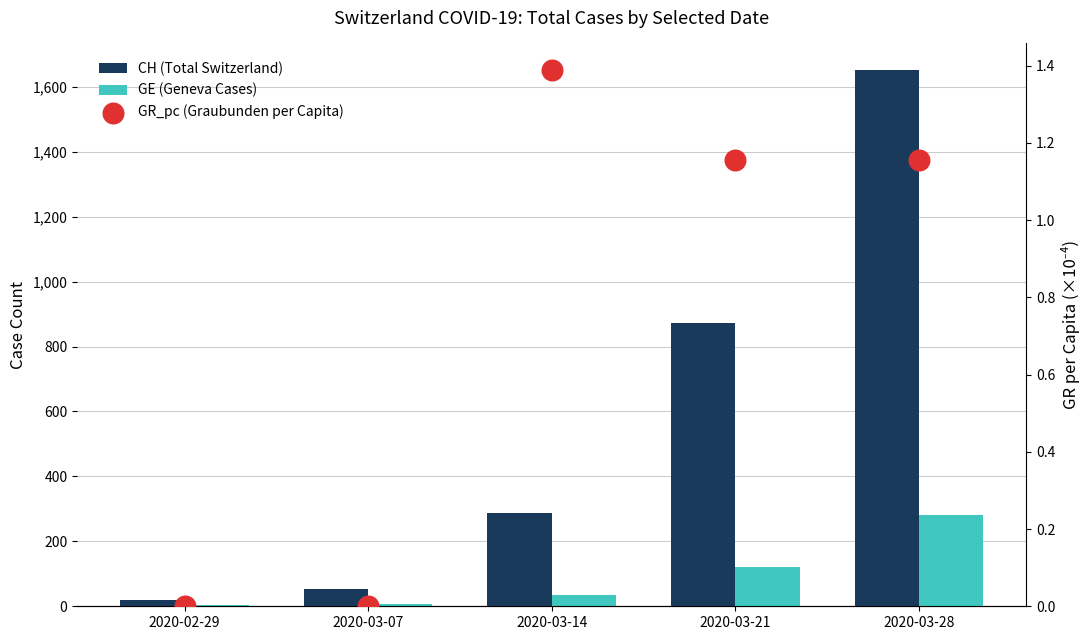

What are all the series names shown in the legend?

CH (Total Switzerland), GE (Geneva Cases), GR_pc (Graubunden per Capita)